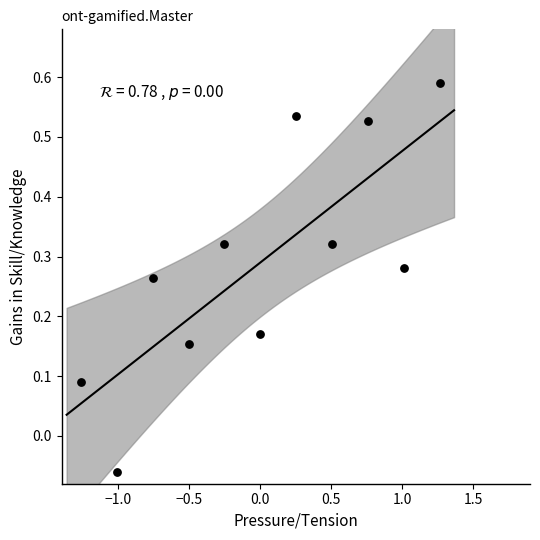

What is the range of X values (max minus min)?

2.5